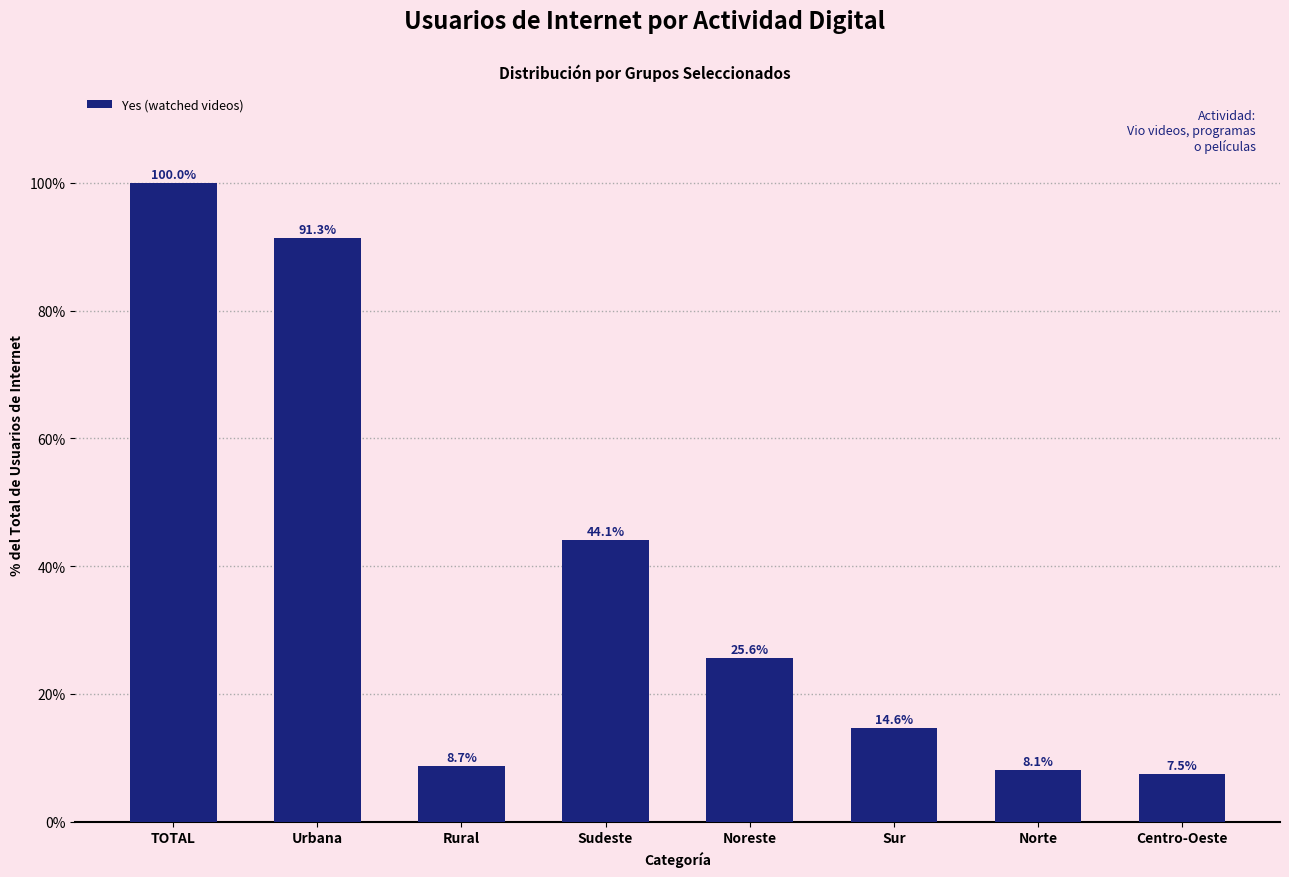

Reading left to right, list all the values displayed in this chart.

100.0	91.3	8.7	44.1	25.6	14.6	8.1	7.5